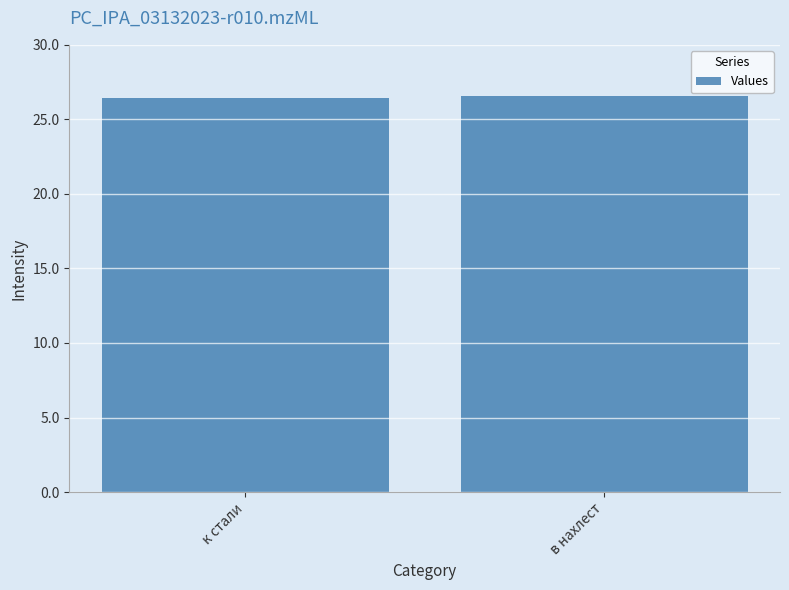

Reading left to right, extract all data points from this chart.

26.4	26.6